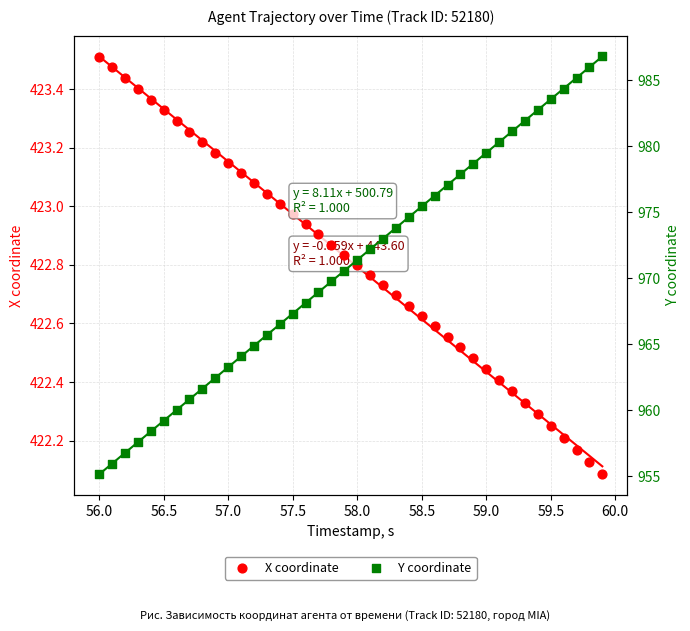

Which series has the widest spread of Y values?

Y coordinate